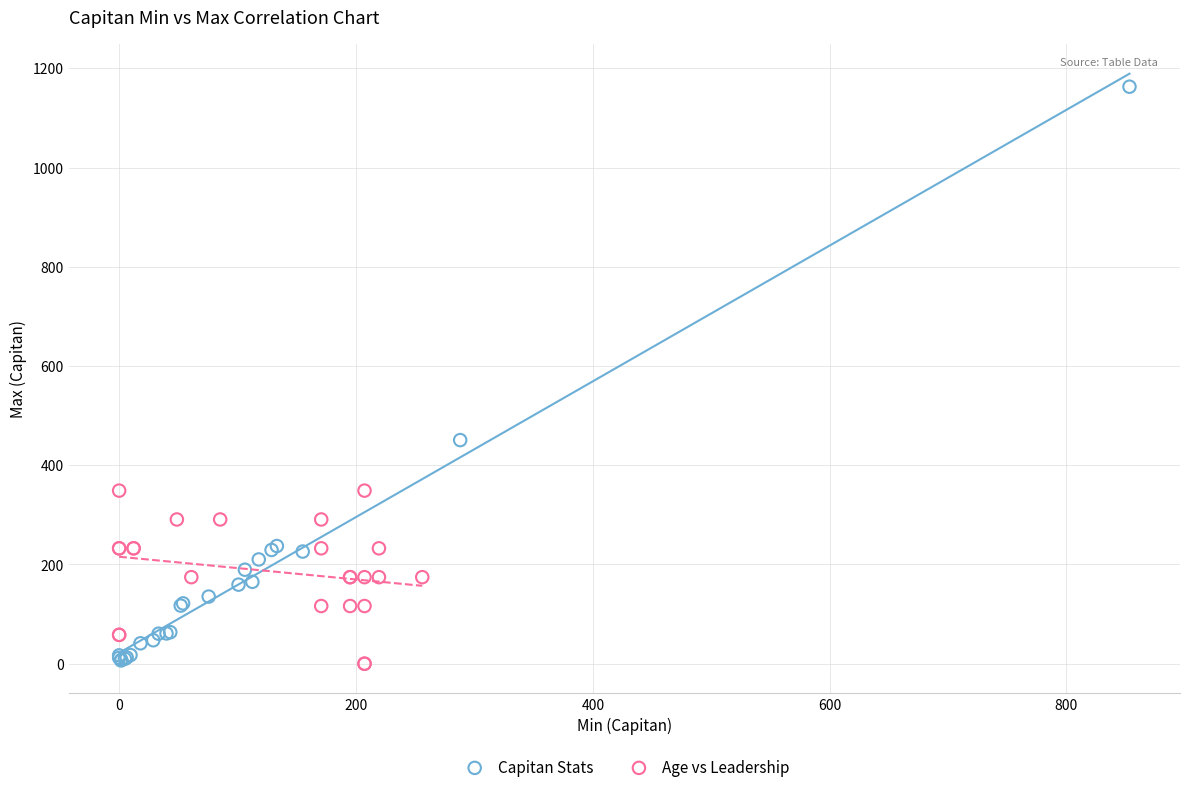

Which series contains the highest Y value?

Capitan Stats